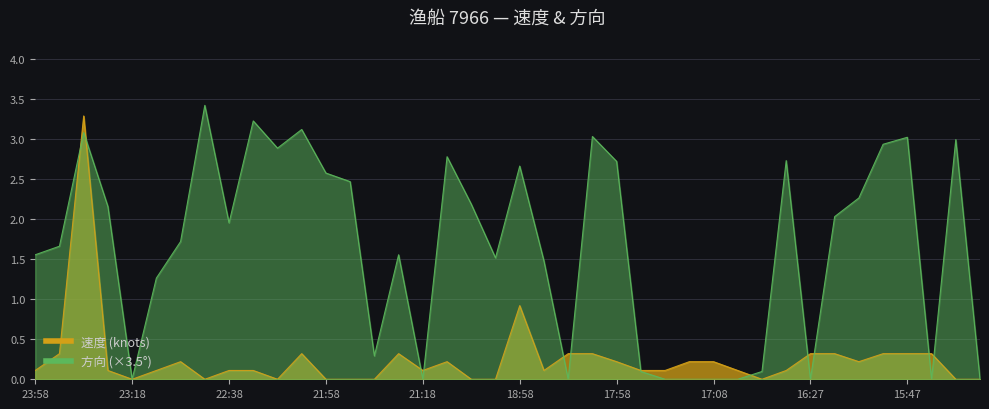

The value of 方向 at 15:47 is 4.8. True or false?

False